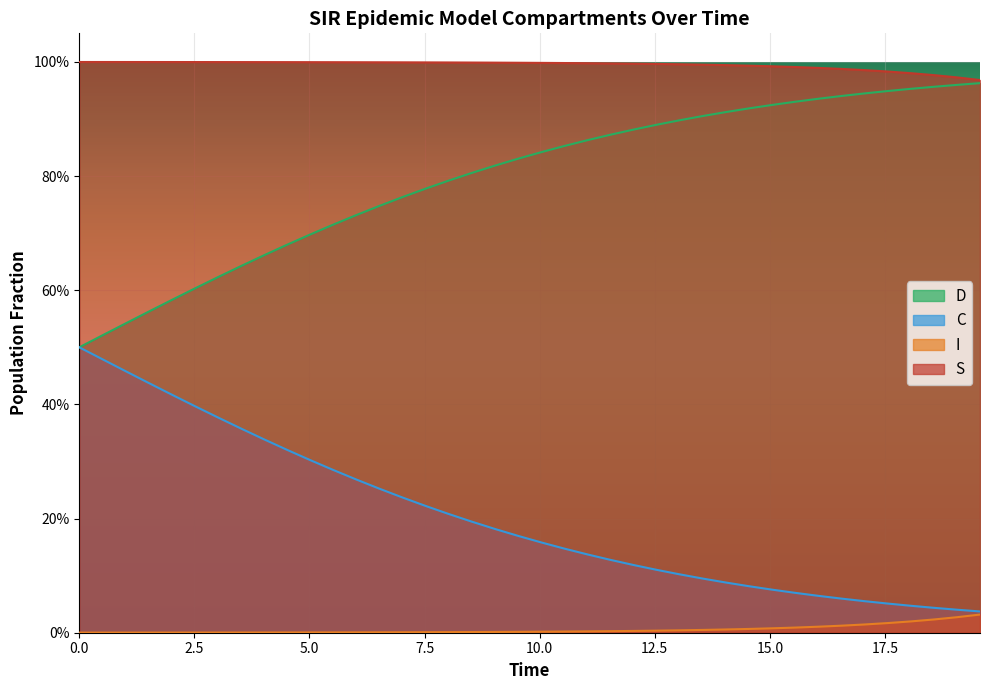

Is the value of I at 26 greater than the value of C at 29?

Yes